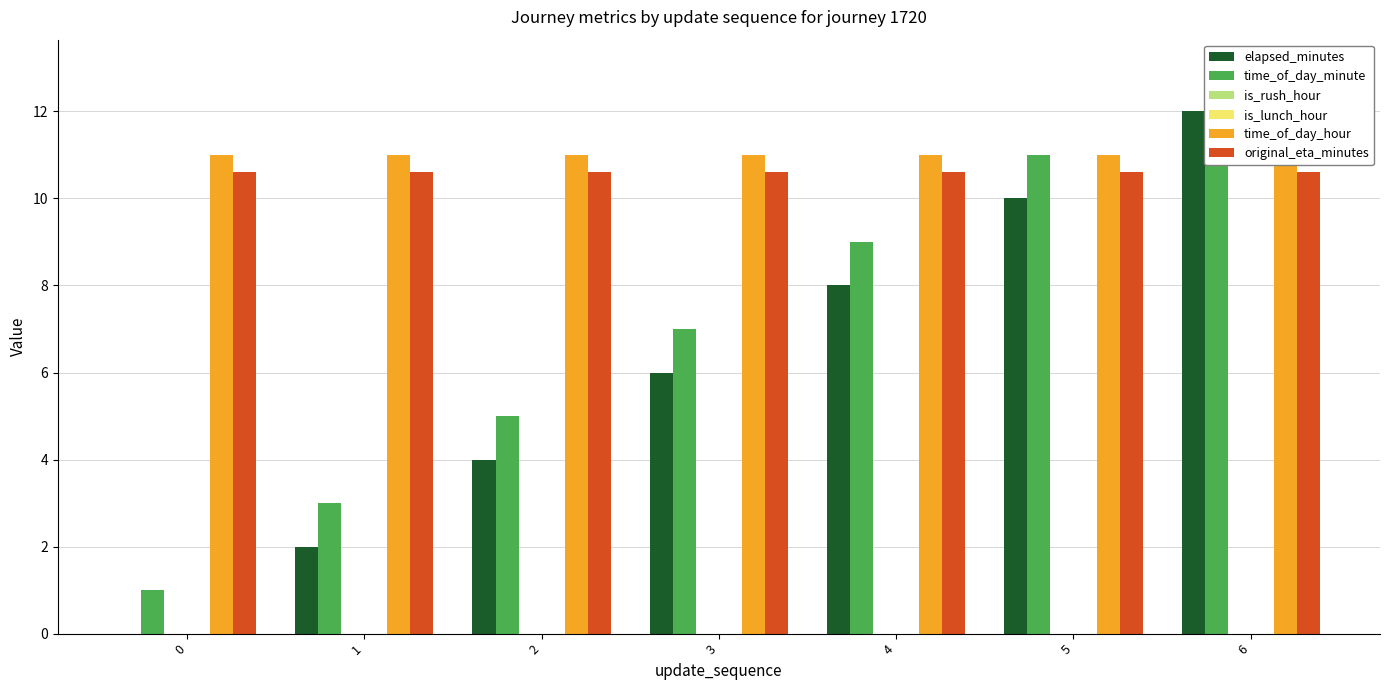

Rank the categories by is_lunch_hour value from lowest to highest.

0, 1, 2, 3, 4, 5, 6